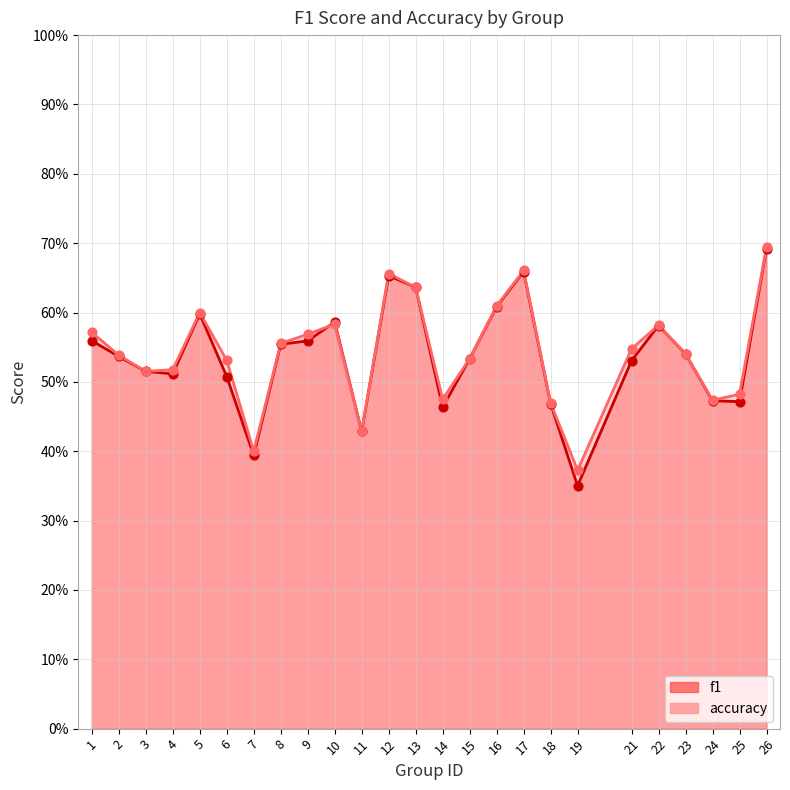

What is the total value across all series at 3?

1.0